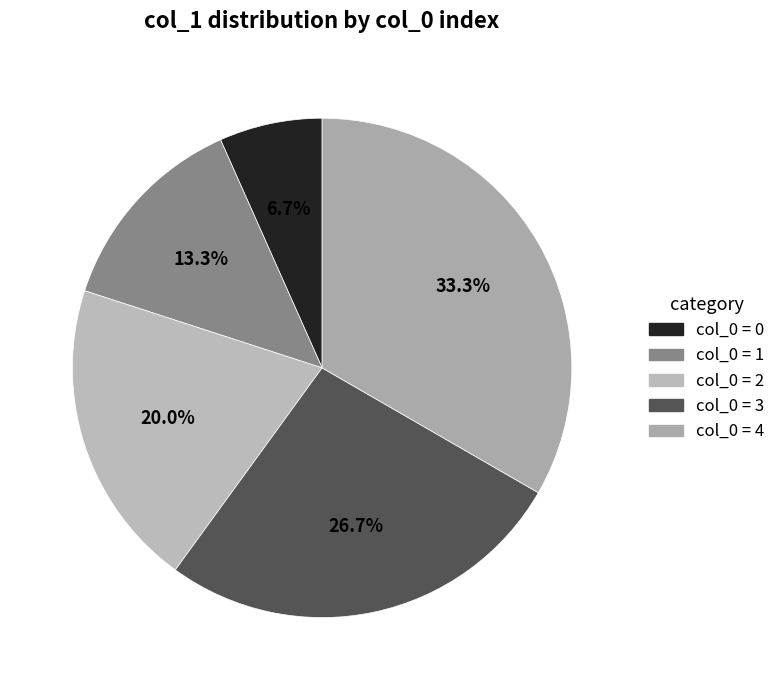

To the nearest percent, what is the difference between the largest and smallest slice percentages?

27%